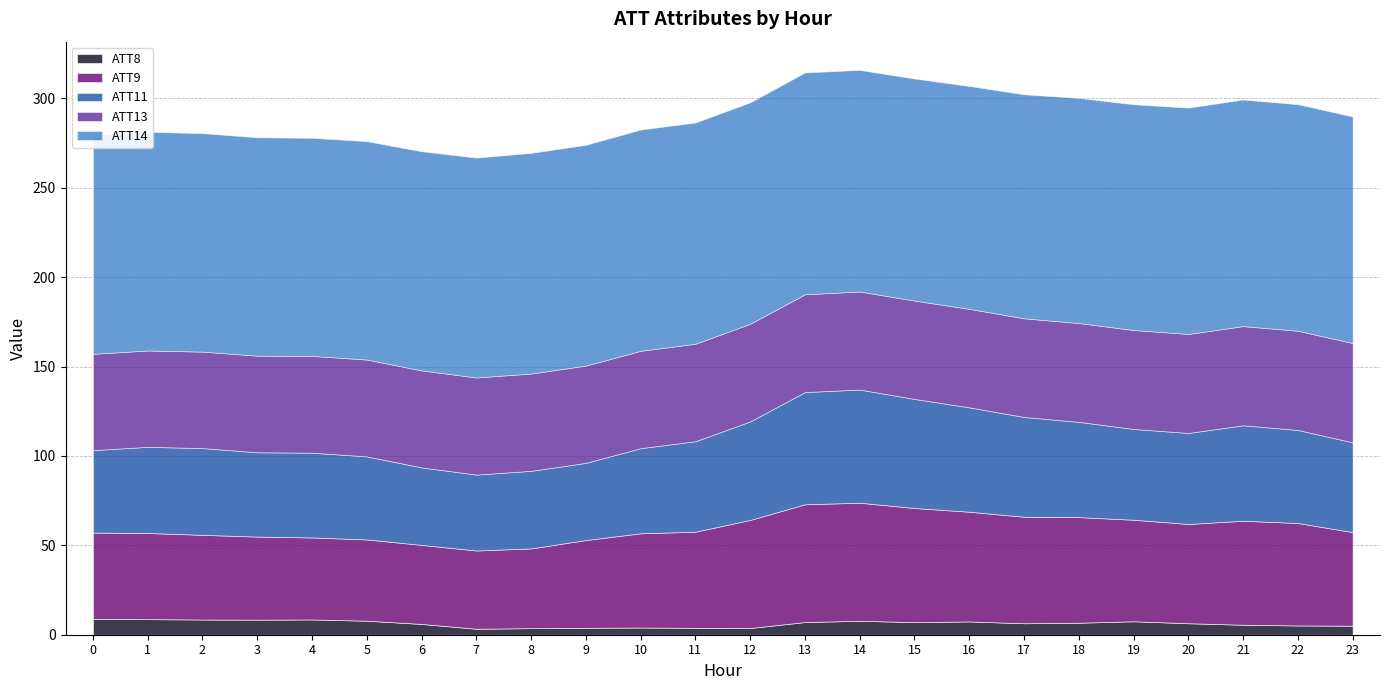

What is the total value across all series at 13?

314.5